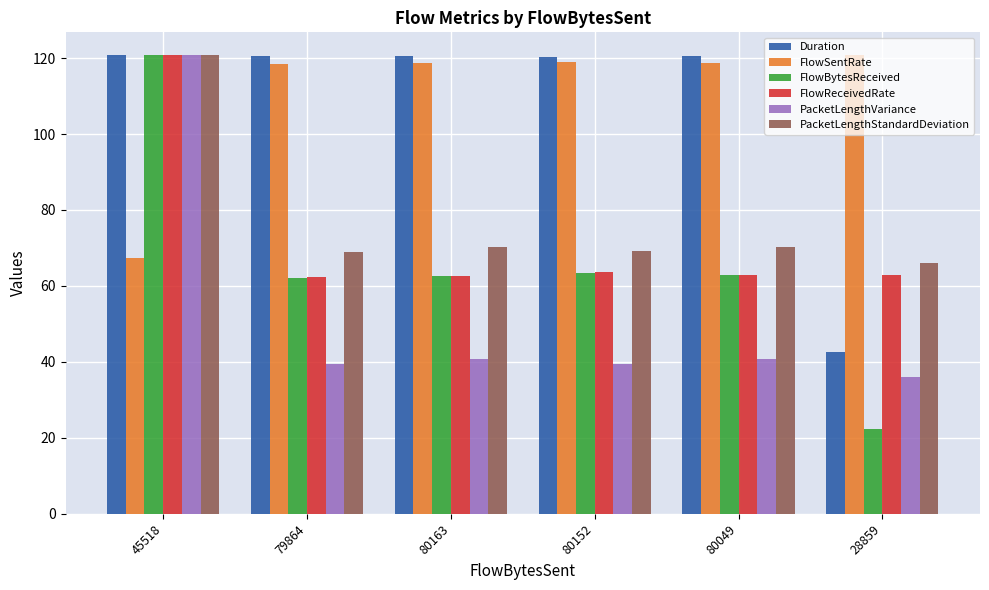

The value of FlowBytesReceived at 80049 is 62.8. True or false?

True